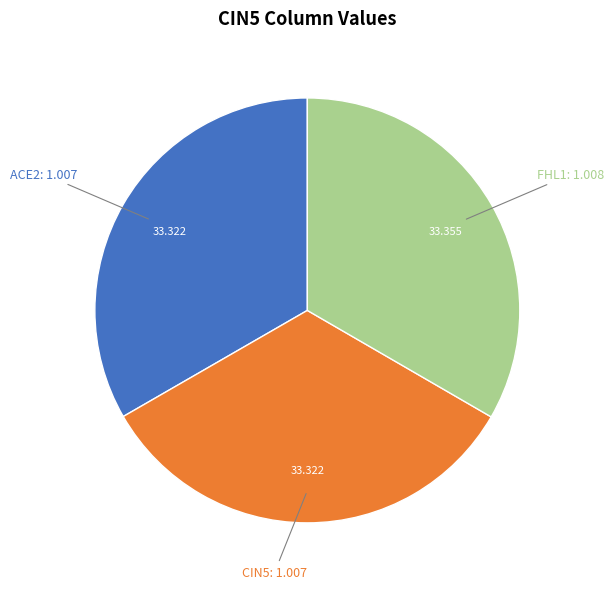

Approximately how many times larger is the value at ACE2 compared to FHL1?

1.0